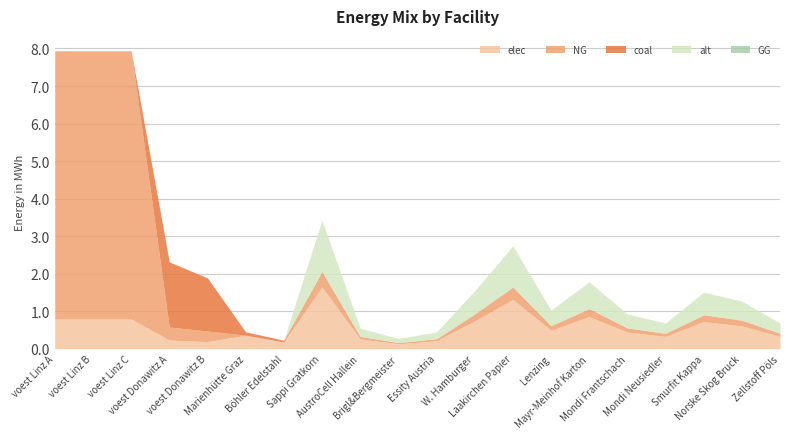

True or false: GG has more than 2 interior local peaks.

False